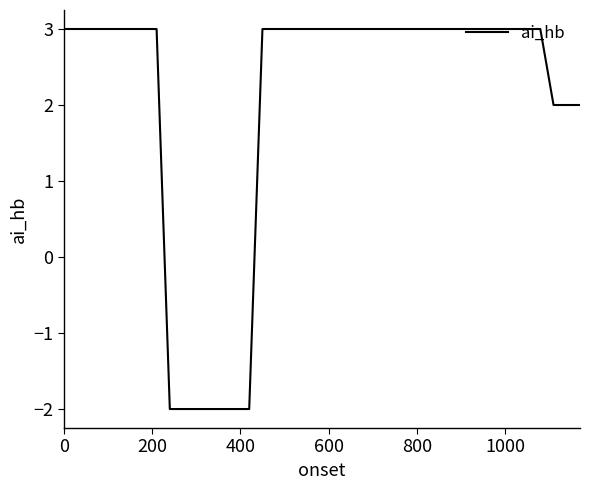

What is the difference between the maximum and minimum values?

5